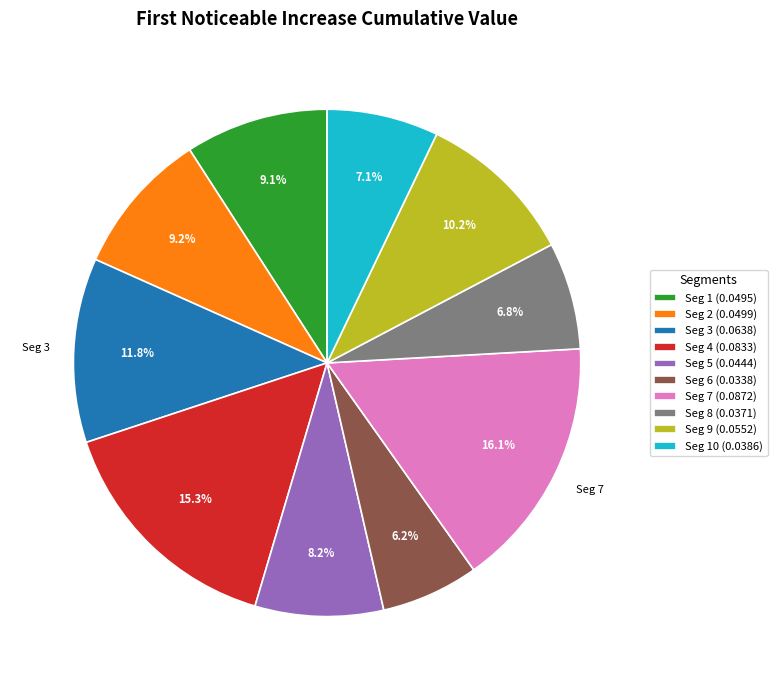

Between Seg 2 (0.0499) and Seg 7 (0.0872), which is larger?

Seg 7 (0.0872)